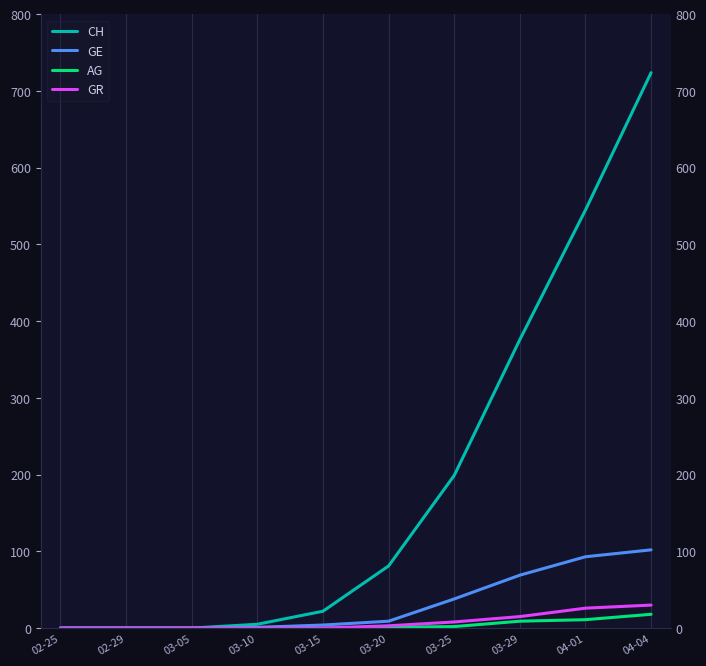

At which label is CH closest to 362?

03-29